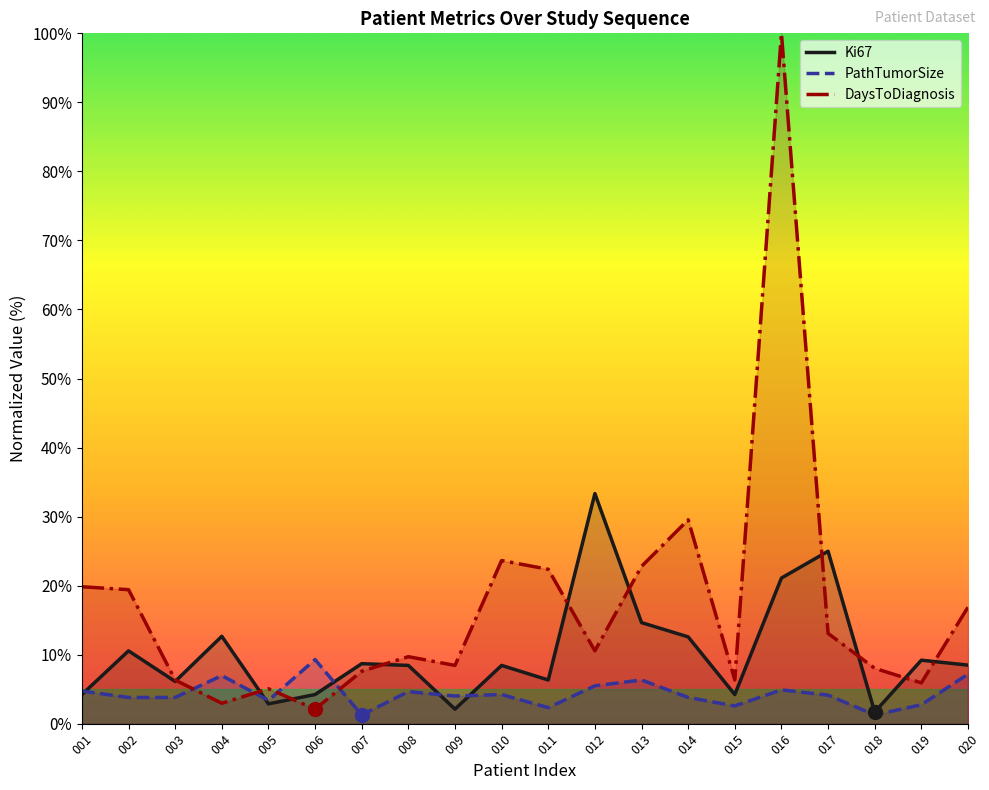

List the series in order of their peak value, highest first.

DaysToDiagnosis, Ki67, PathTumorSize